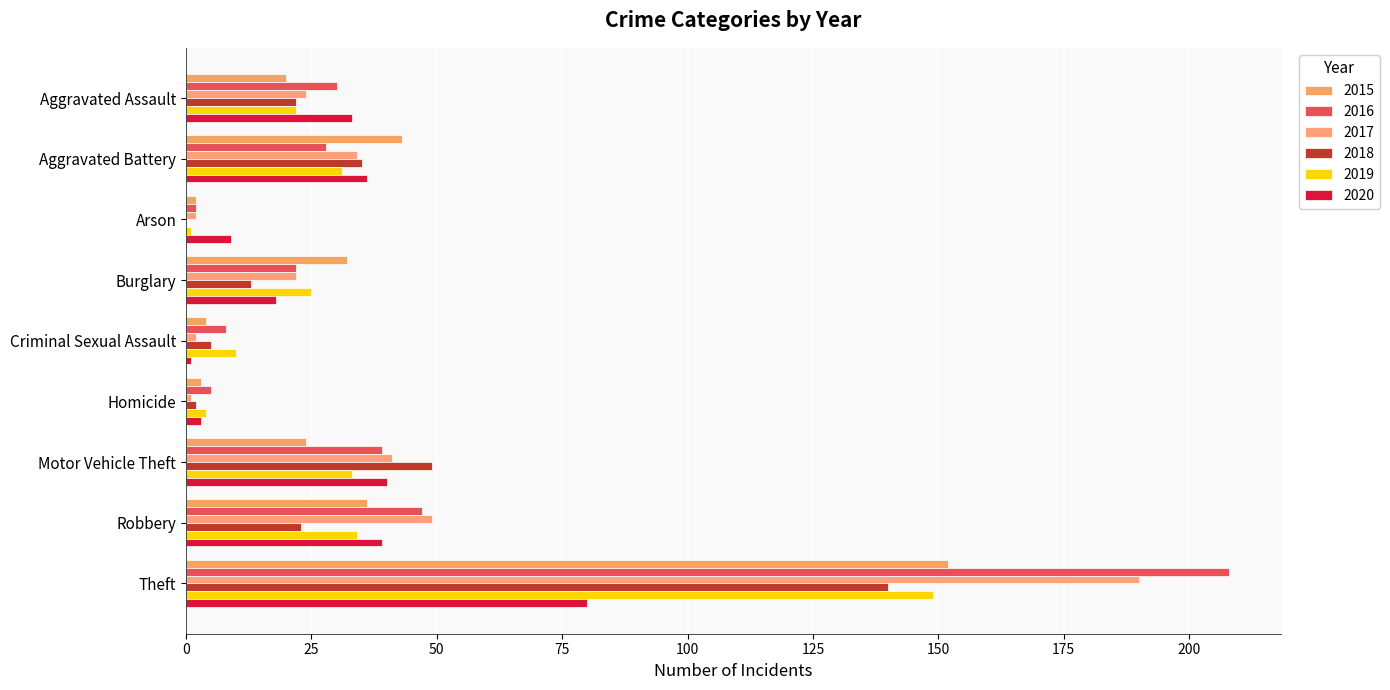

Count the number of categories in the chart.

9